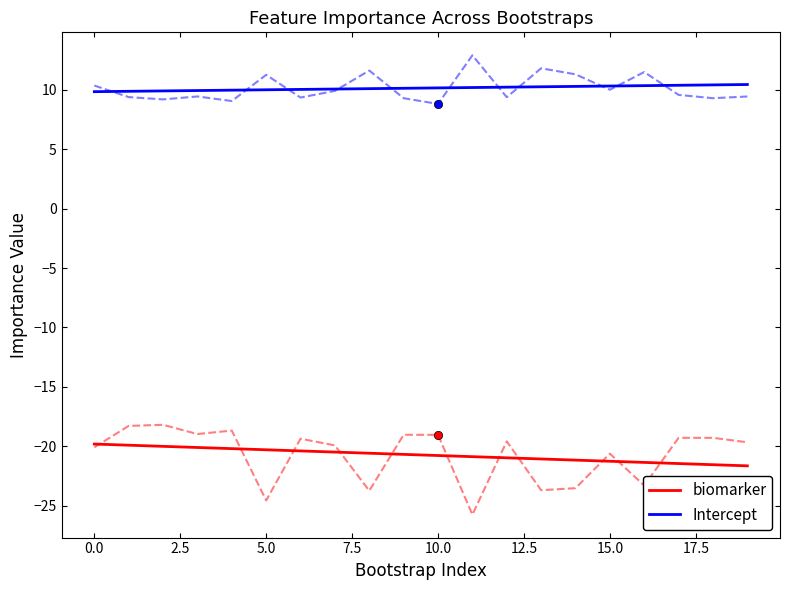

Is it true that Intercept equals 2.6 at 10.0?

False